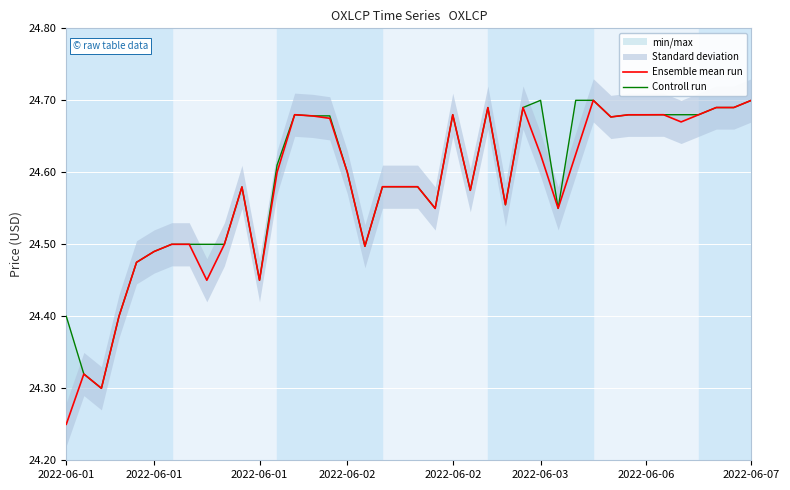

What is the highest value of the Ensemble mean run series?

24.7